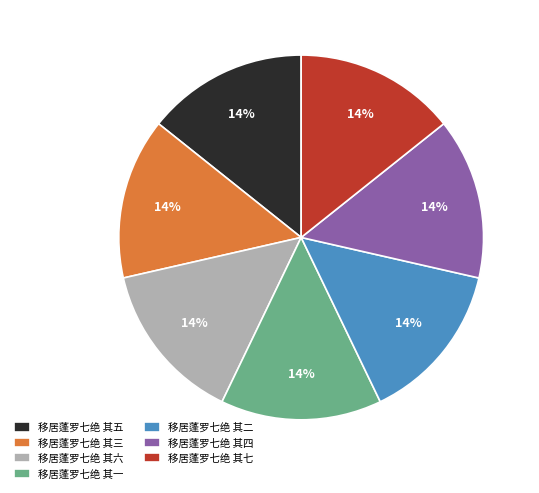

Is there a majority slice in this chart?

No